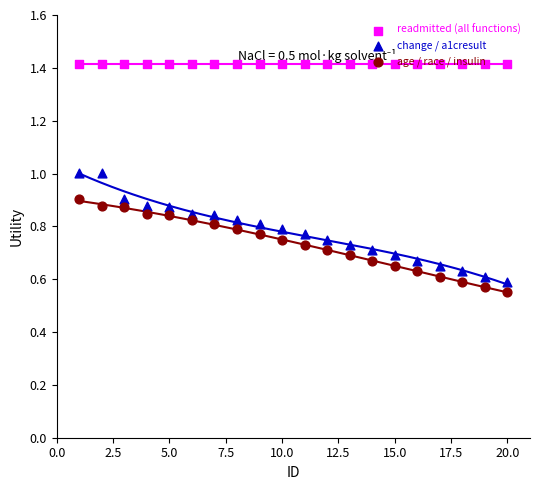

Which series reaches the maximum Y coordinate?

readmitted (all functions)